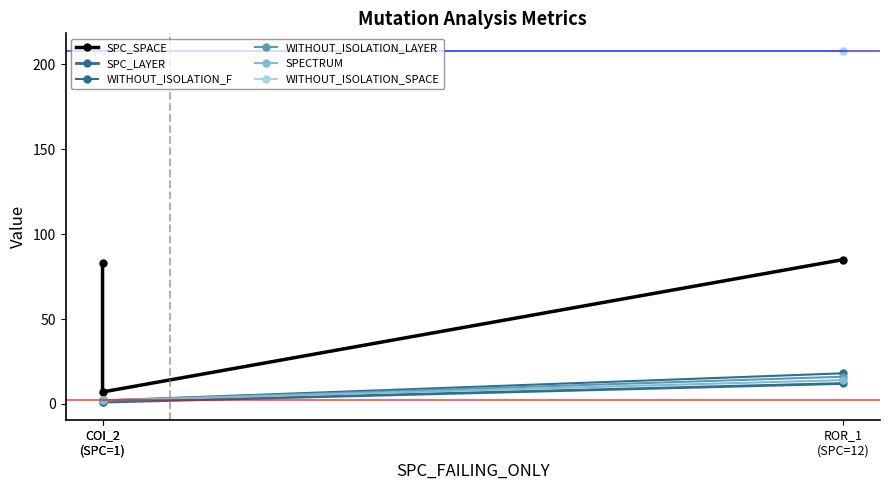

Does the chart display data point markers on the line(s)?

Yes